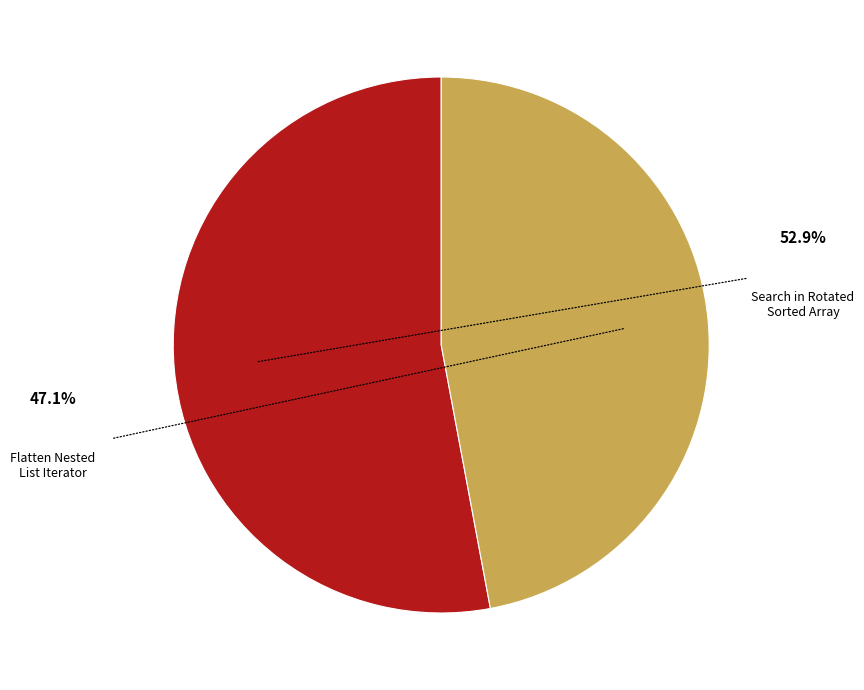

Is it true that Flatten Nested List Iterator is 53% of the pie?

False